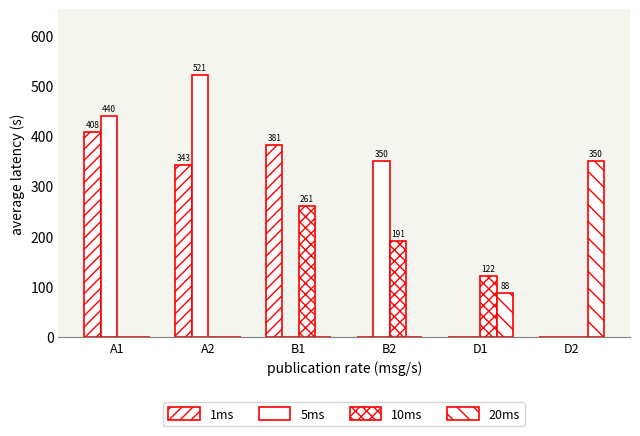

At which category is the sum across all series the highest?

A2